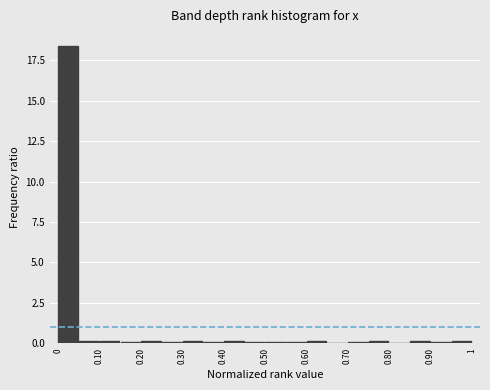

Which range on the x-axis has the tallest bar?

0.00 to 0.05